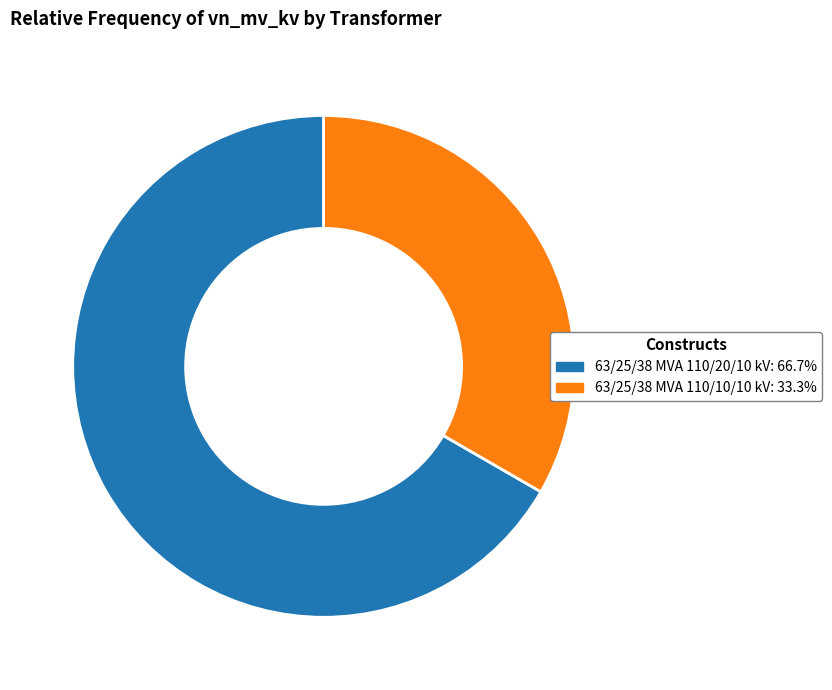

Rank the categories by value from lowest to highest.

63/25/38 MVA 110/10/10 kV, 63/25/38 MVA 110/20/10 kV